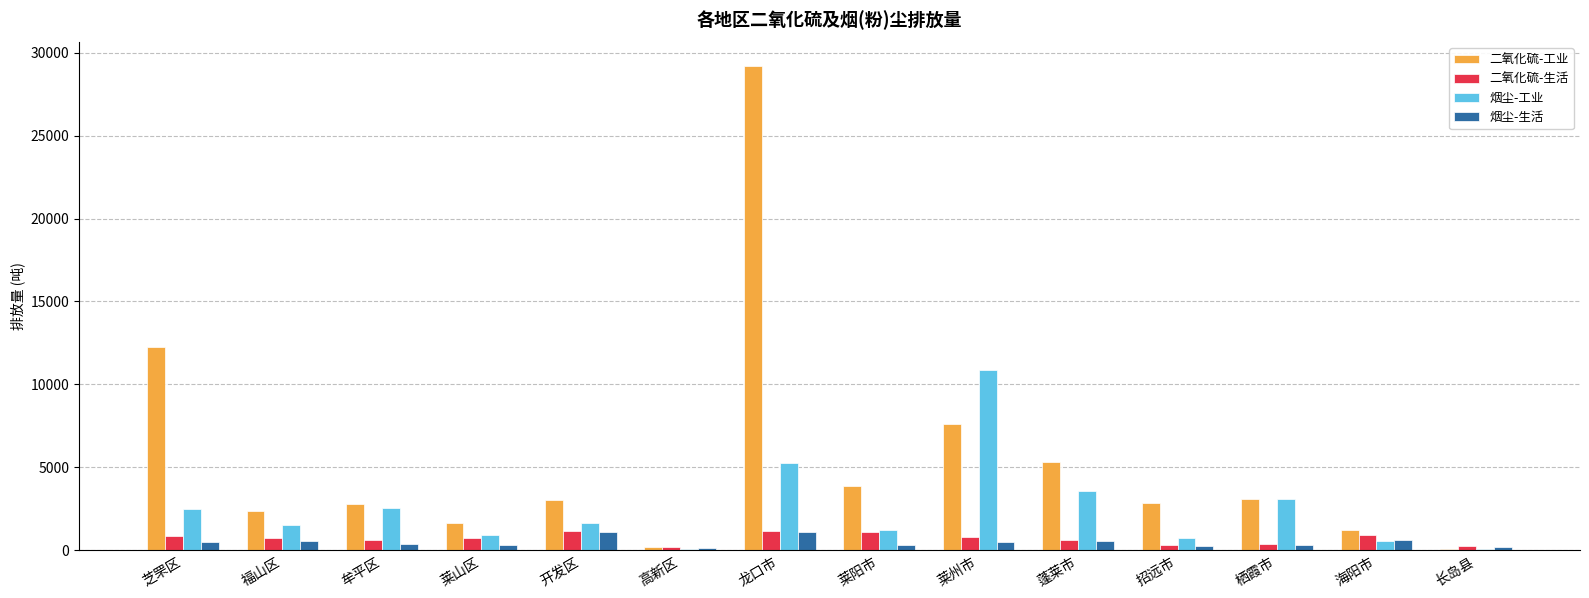

Which series changed the most between 芝罘区 and 招远市?

二氧化硫-工业